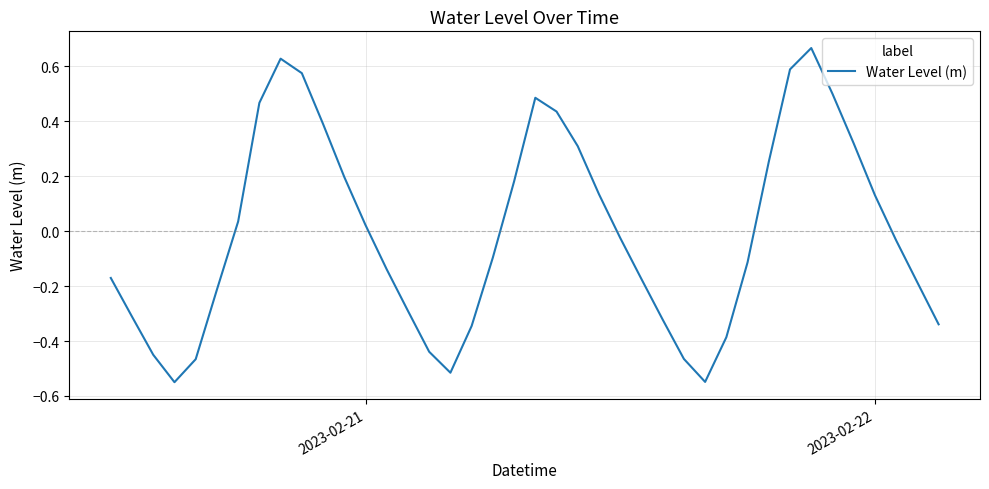

How many values are below zero?

22